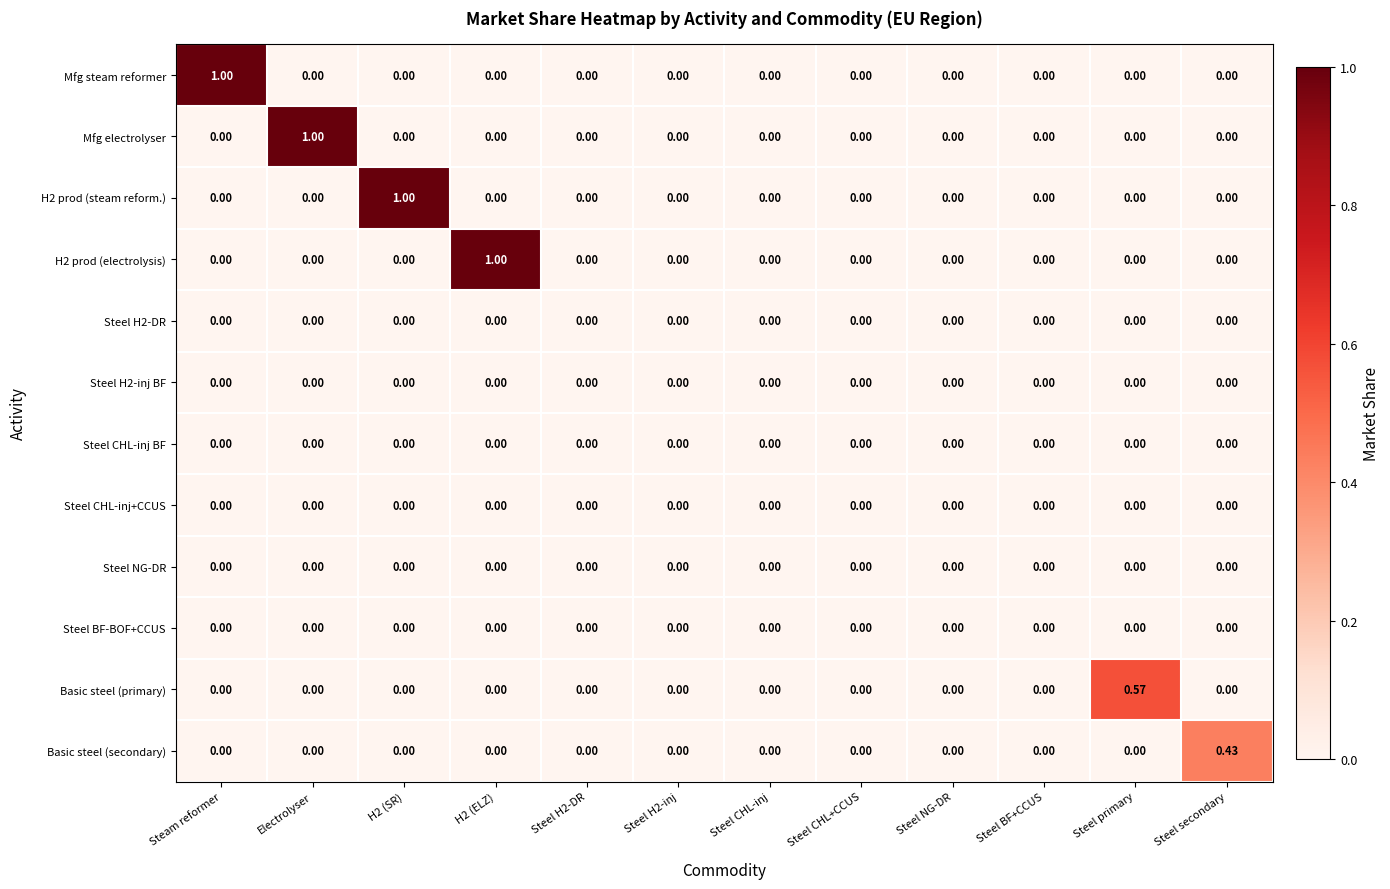

Is the value of H2 prod (steam reform.) at Steel H2-DR greater than the value of H2 prod (electrolysis) at H2 (ELZ)?

No